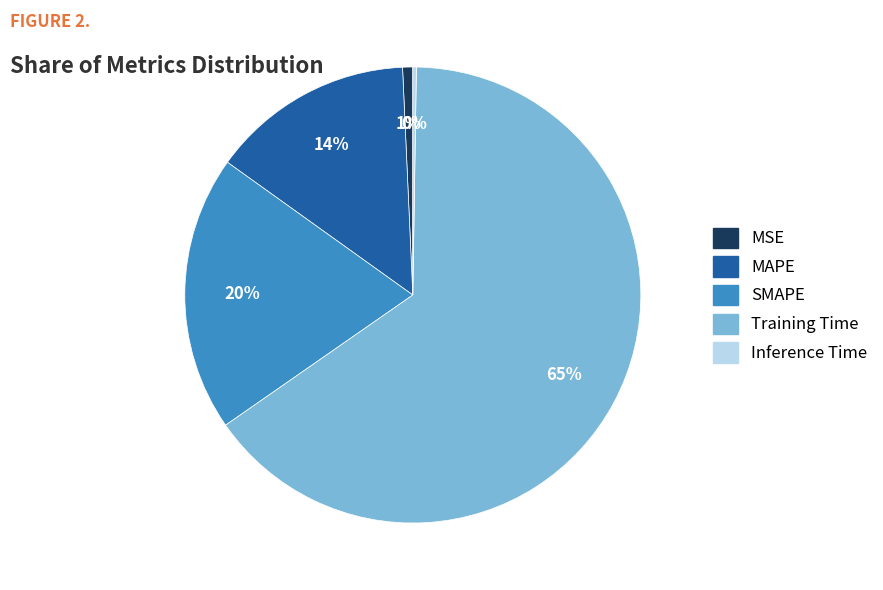

Is it true that Training Time is 54% of the pie?

False